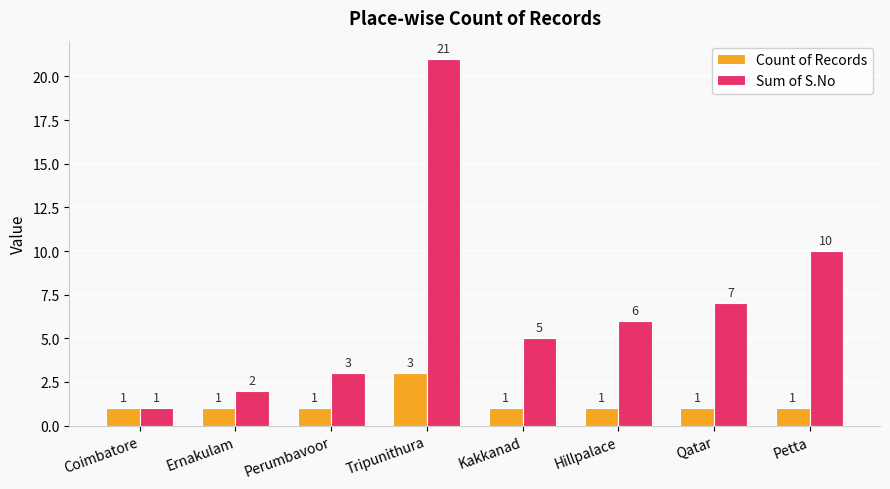

How many series are shown in this chart?

2